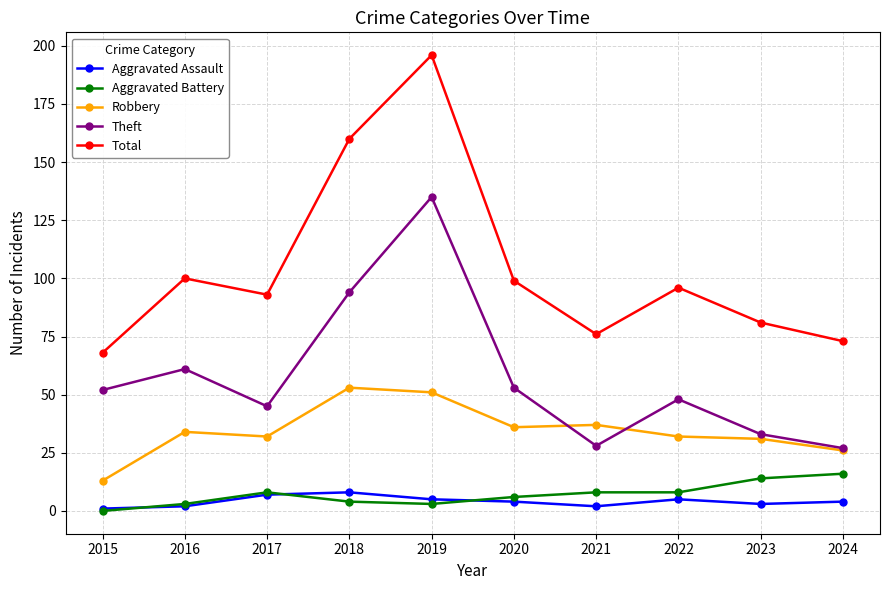

What is the difference between the Aggravated Assault values at 2015 and 2023?

2